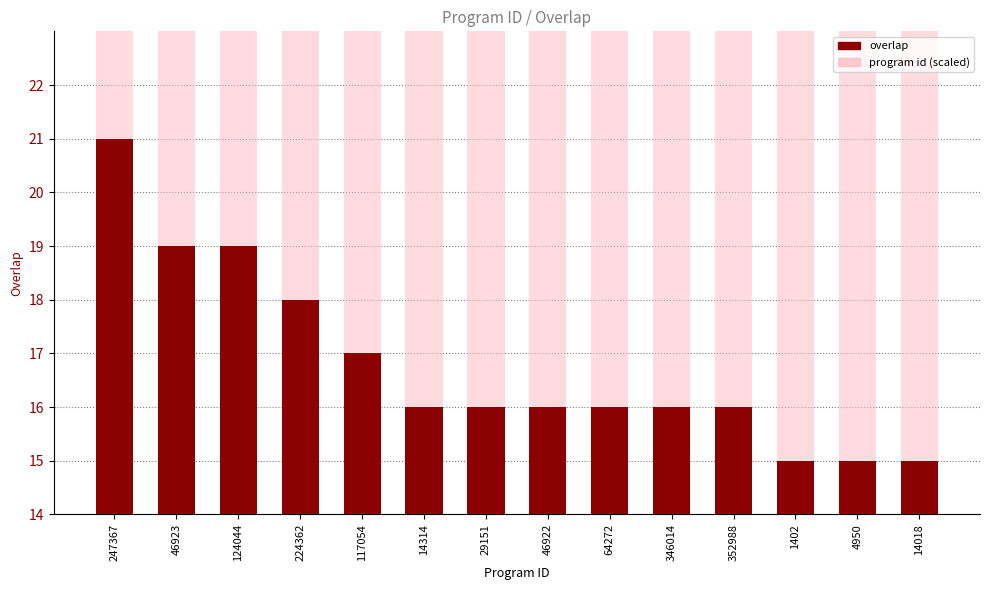

Reading left to right, list all the values displayed in this chart.

247367=21	46923=19	124044=19	224362=18	117054=17	14314=16	29151=16	46922=16	64272=16	346014=16	352988=16	1402=15	4950=15	14018=15